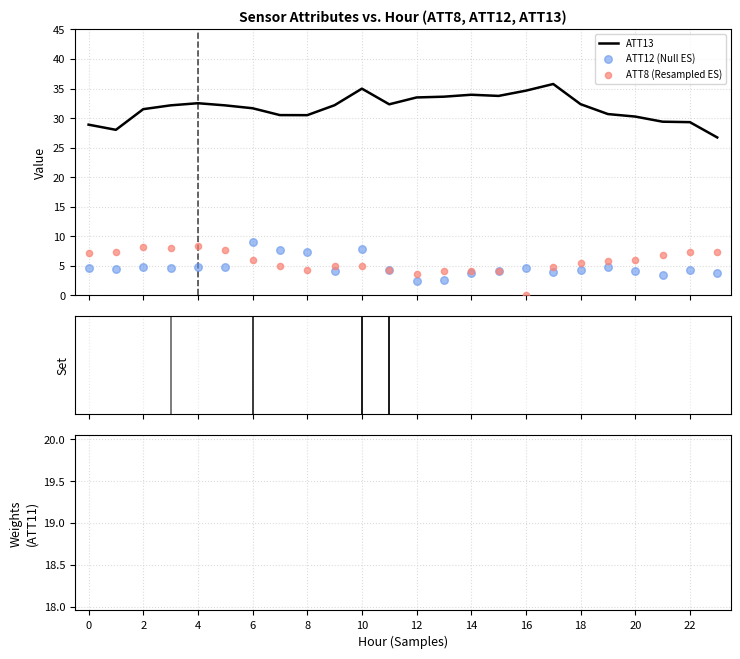

Which series has the widest spread of Y values?

ATT13